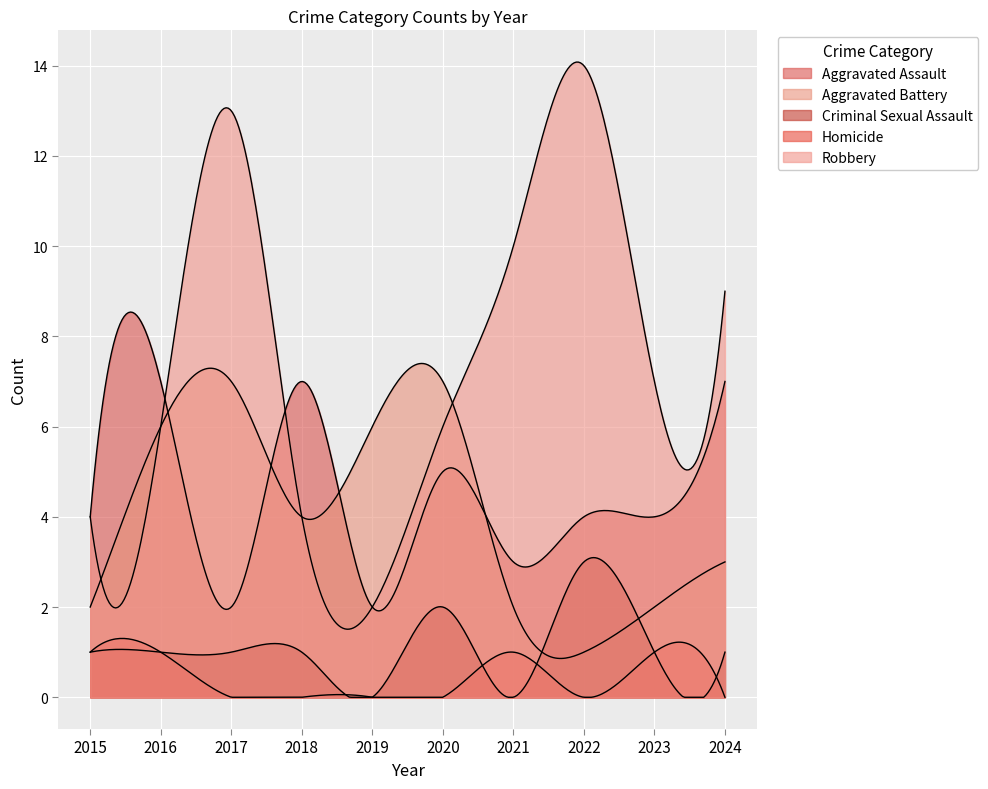

What are all the series names shown in the legend?

Aggravated Assault, Aggravated Battery, Criminal Sexual Assault, Homicide, Robbery